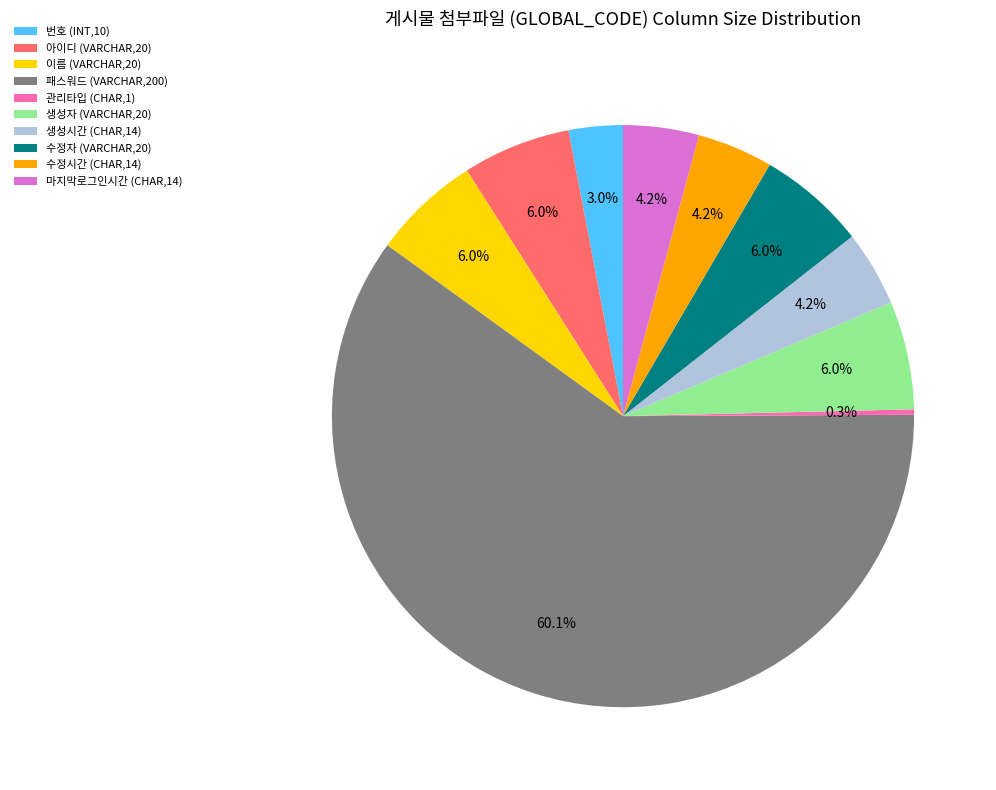

Which category has the biggest portion of the pie?

패스워드 (VARCHAR,200)